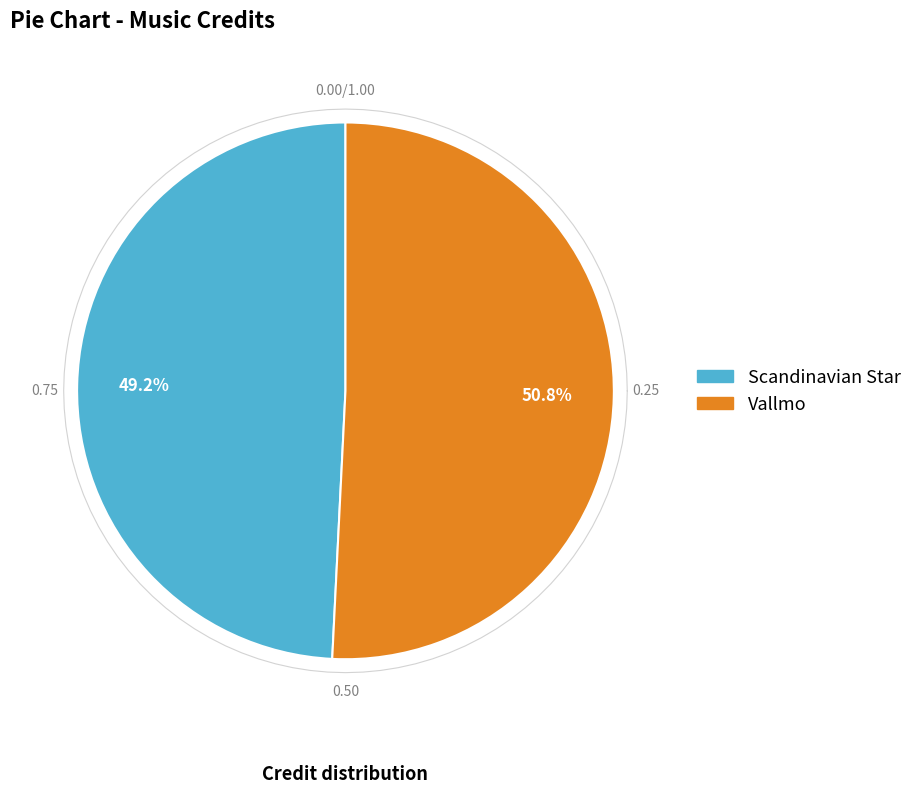

How many segments does this pie chart have?

2